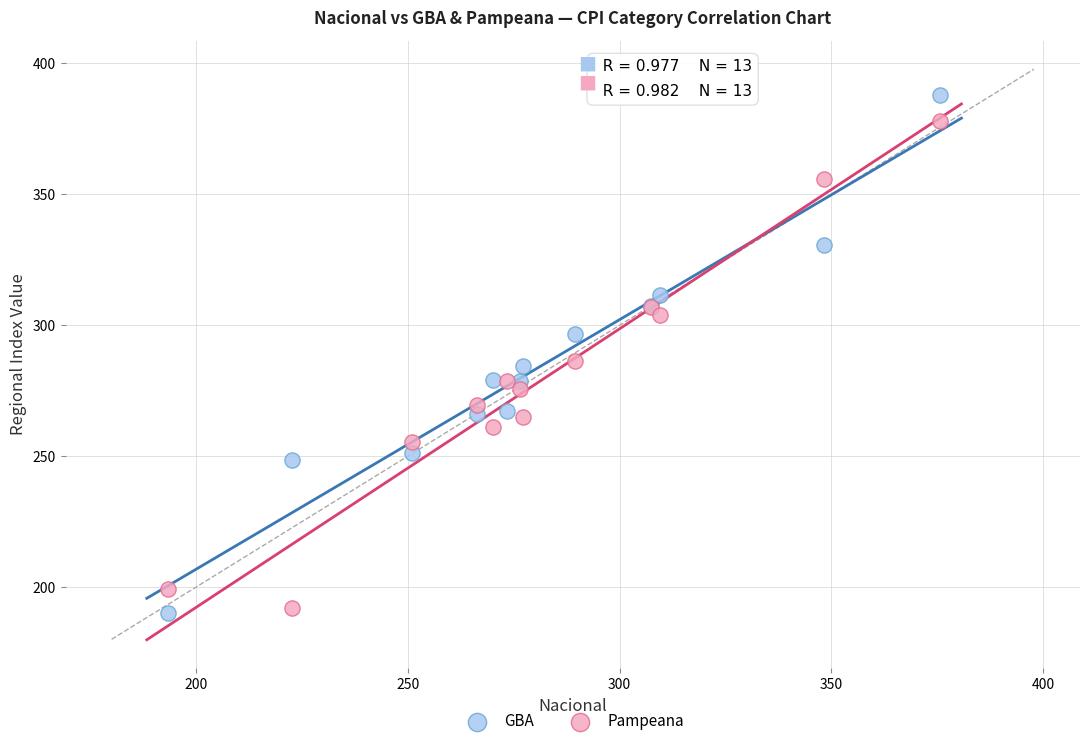

What is the X range (max minus min) for the scatter plot?

182.3